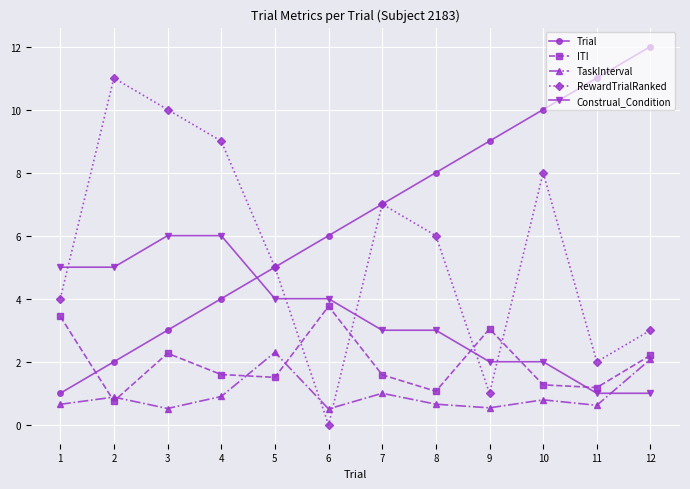

What is the difference between the Trial values at 6 and 9?

3.0